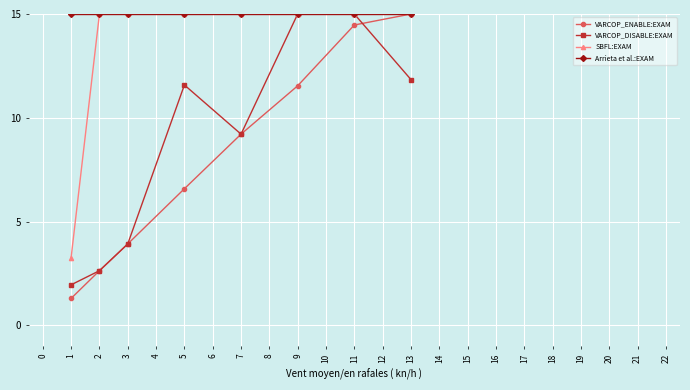

What is the value of the SBFL:EXAM point at the 3rd from the left?

15.0